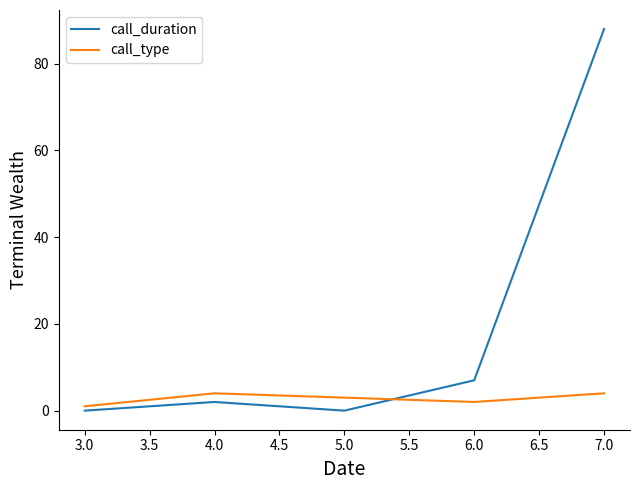

Where is the first local minimum for call_type?

6.0